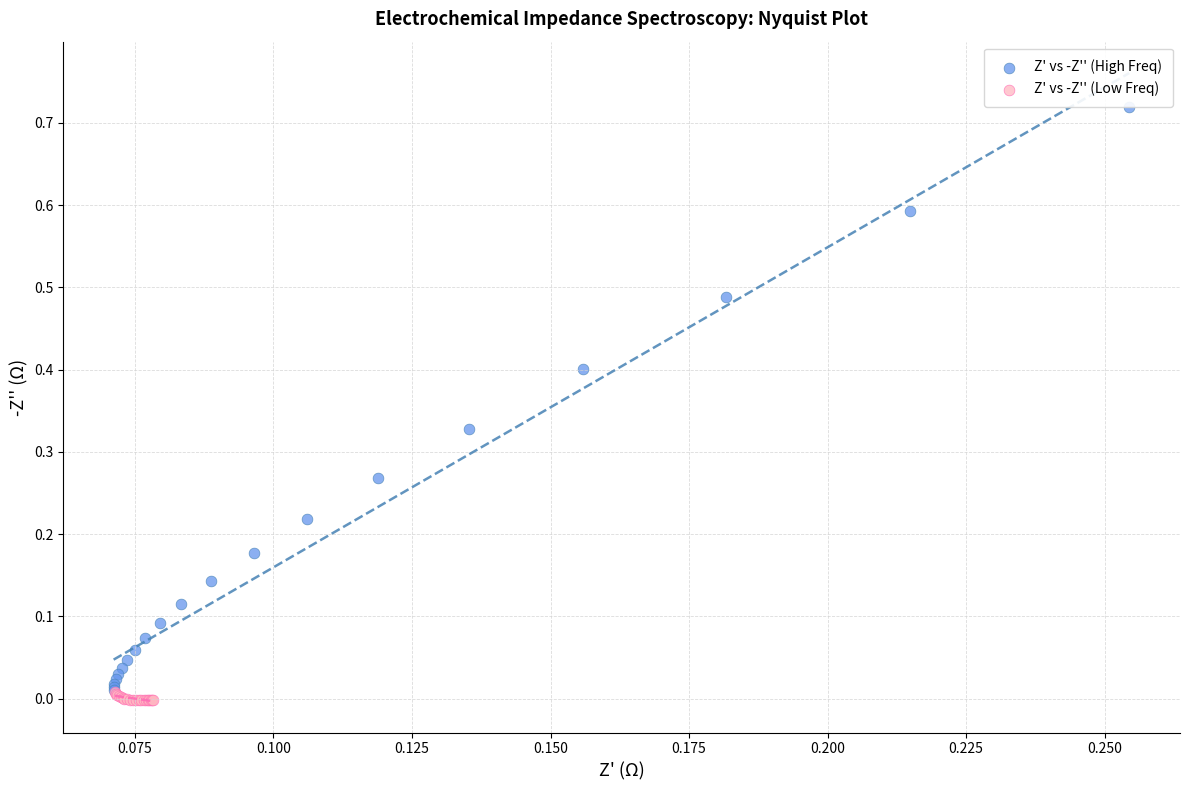

Which series has the widest spread of Y values?

Z' vs -Z'' (High Freq)